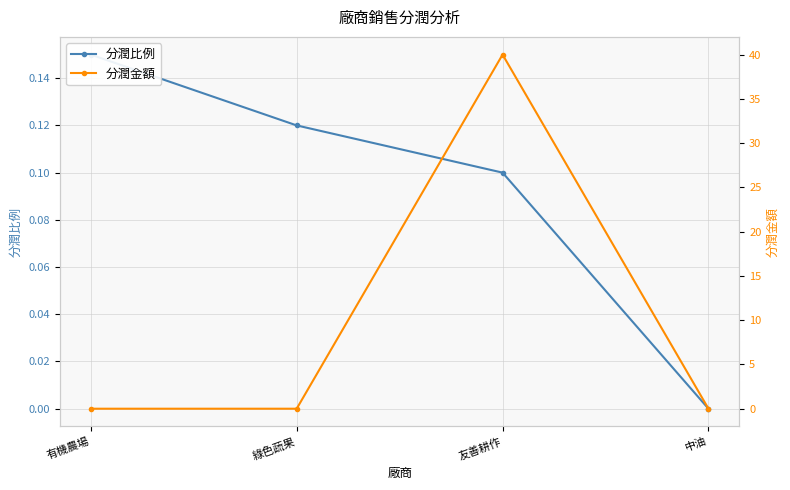

Reading left to right, transcribe all the data shown in this chart.

分潤比例: 有機農場=0.1	綠色蔬果=0.1	友善耕作=0.1	中油=0.0
分潤金額: 有機農場=0.0	綠色蔬果=0.0	友善耕作=40.0	中油=0.0